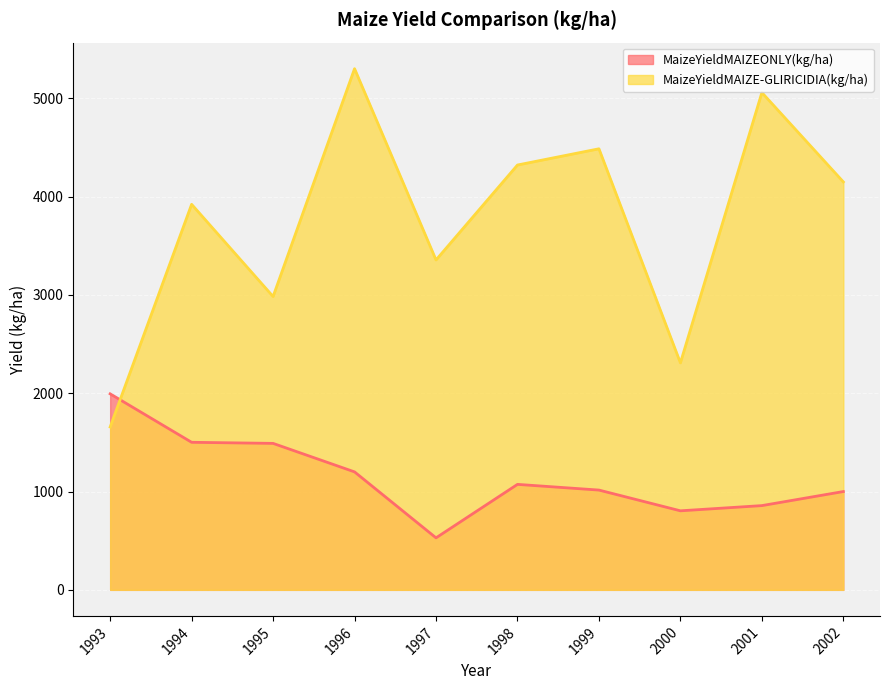

What is the difference between the maximum and second lowest values in the MaizeYieldMAIZEONLY(kg/ha) series?

1190